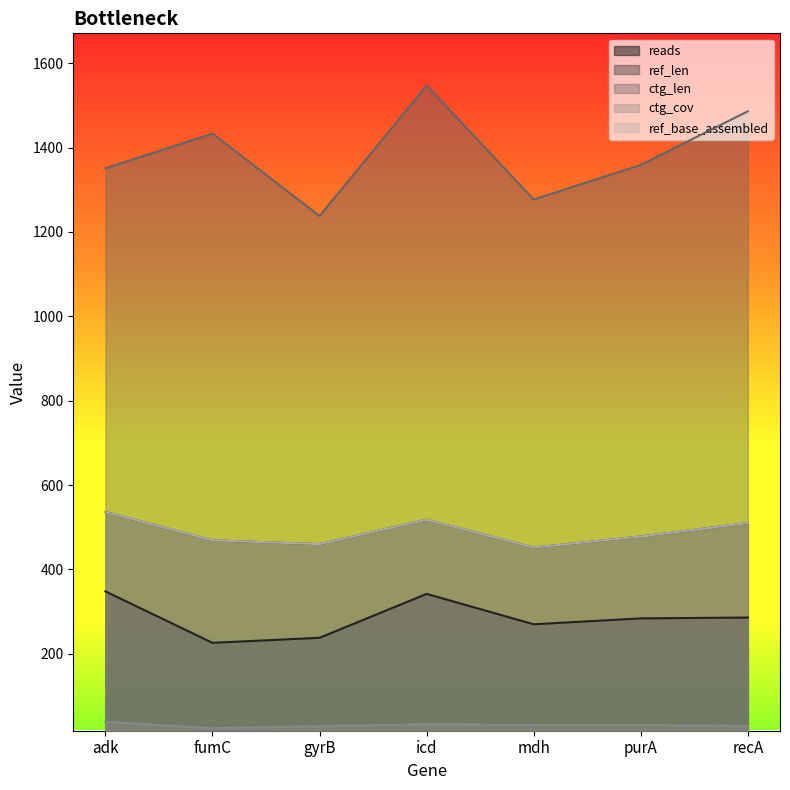

At which category does the chart reach its peak across all series?

icd